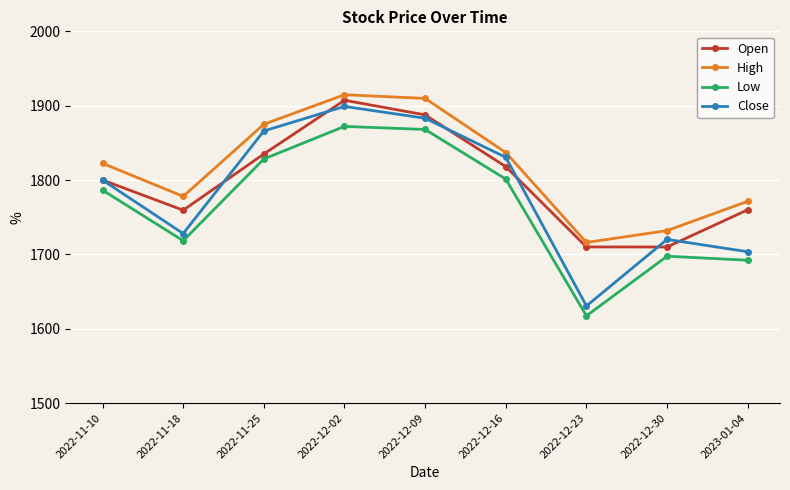

Which series has the widest spread of values?

Close